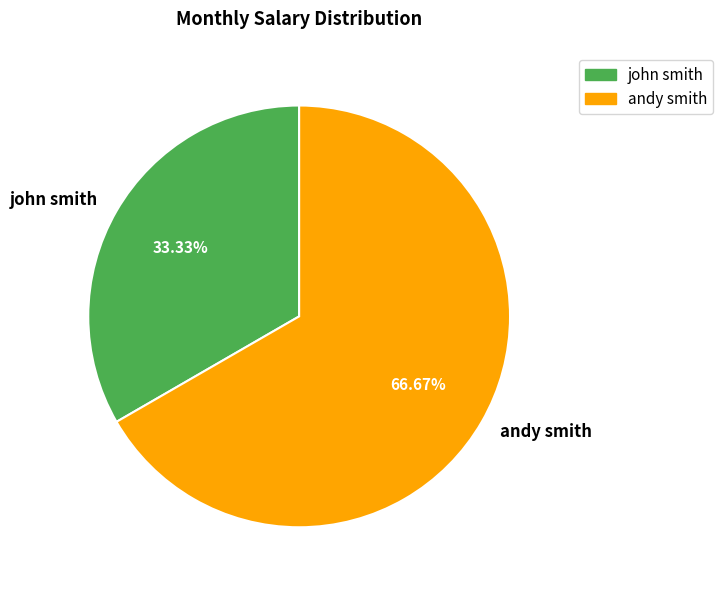

Which slice represents more than half of the pie?

andy smith